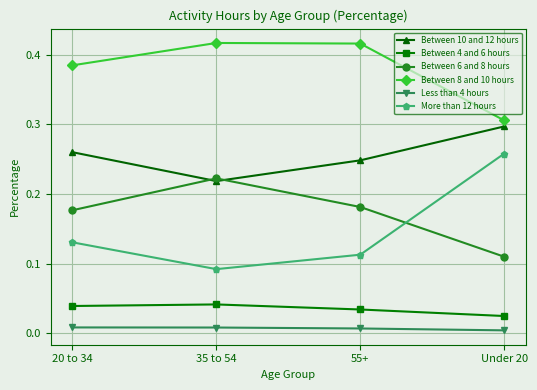

The Less than 4 hours series shows 0.0 at 35 to 54. True or false?

True